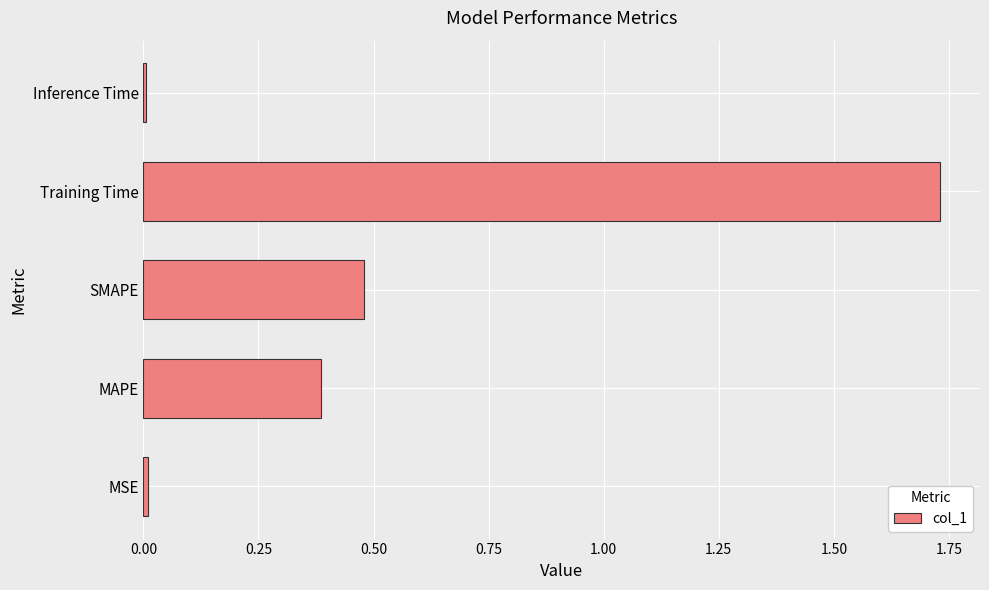

The chart shows a value of 0.0 at Inference Time. True or false?

True